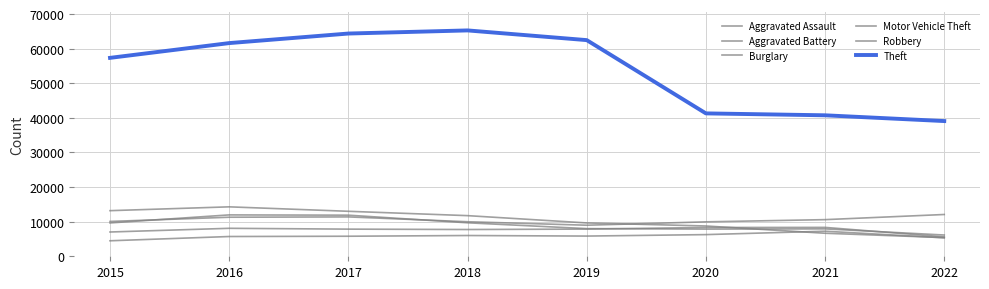

Which series changed the most between 2016 and 2021?

Theft